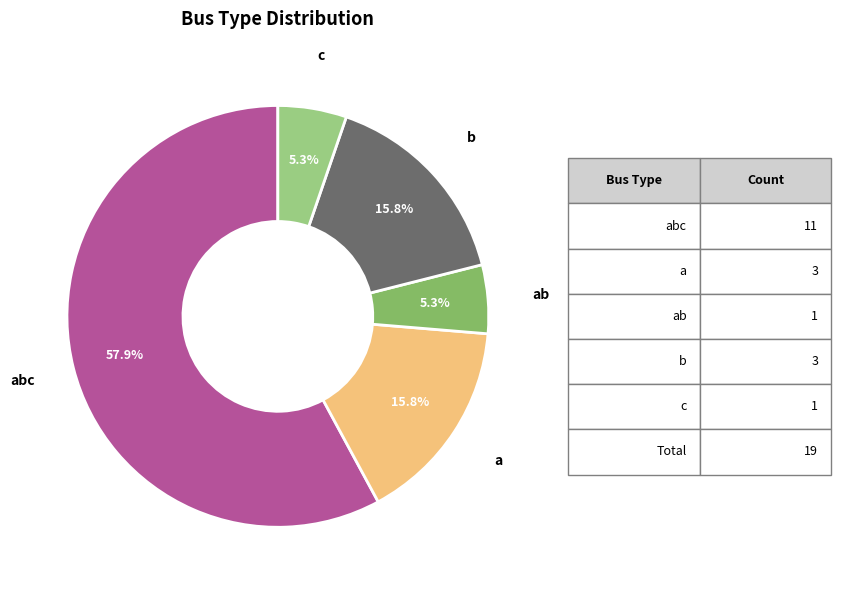

What percentage do ab and b together represent?

21.1%